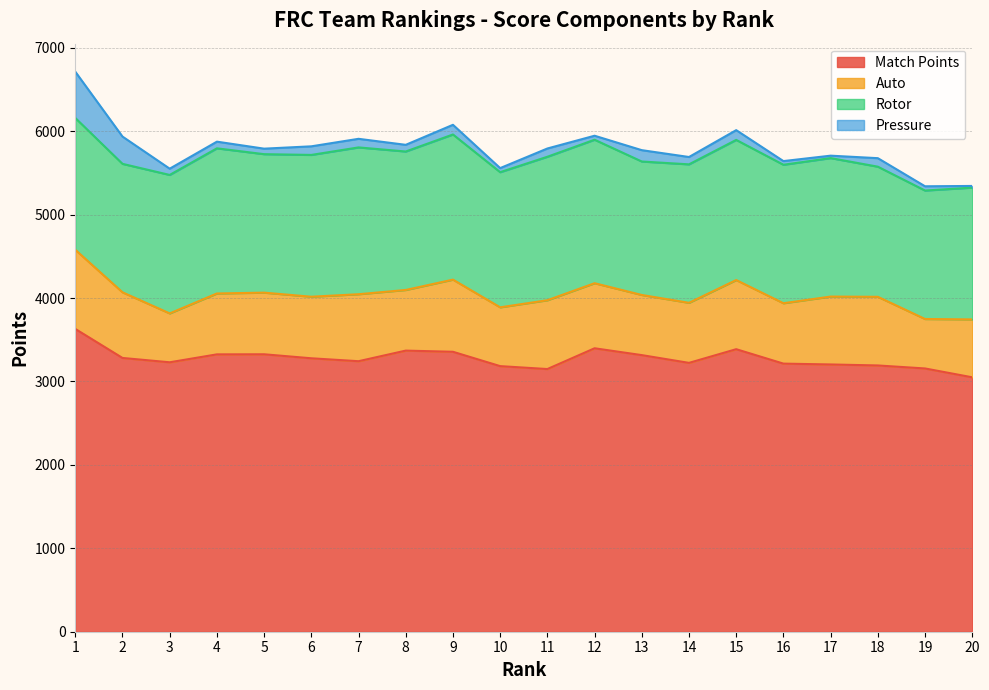

True or false: Pressure and Auto cross at least once.

False